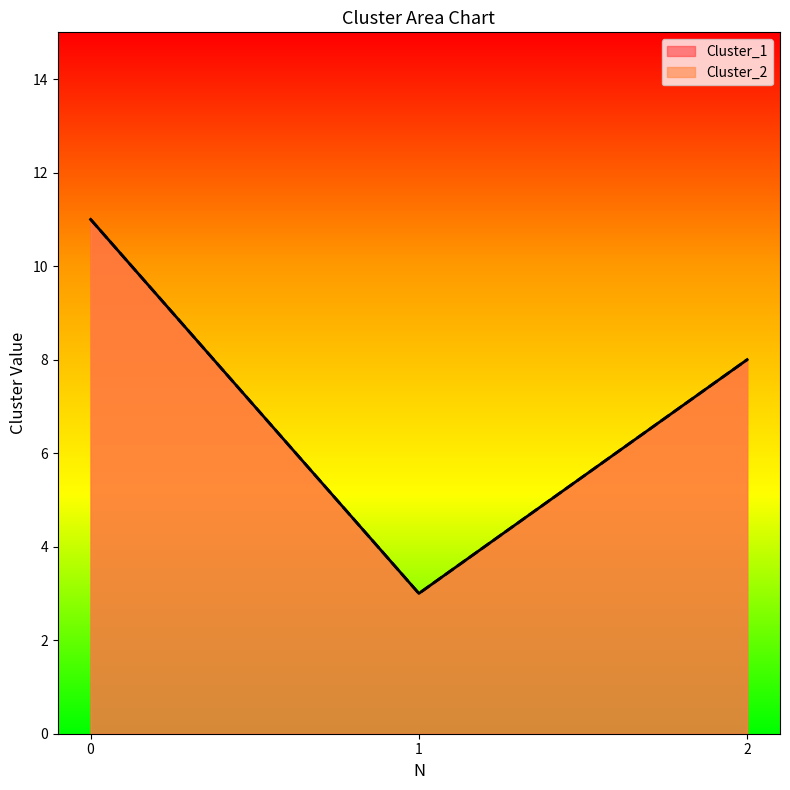

Does the chart display data point markers on the line(s)?

No